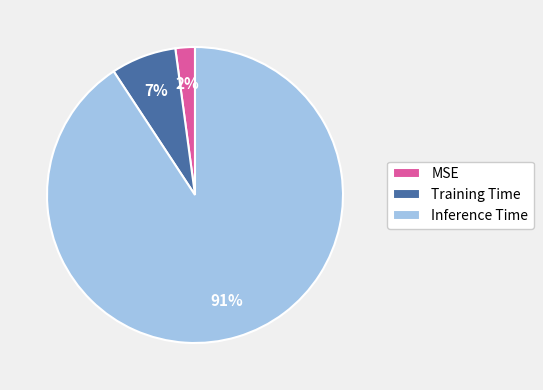

To the nearest percent, what is the difference between the largest and smallest slice percentages?

89%